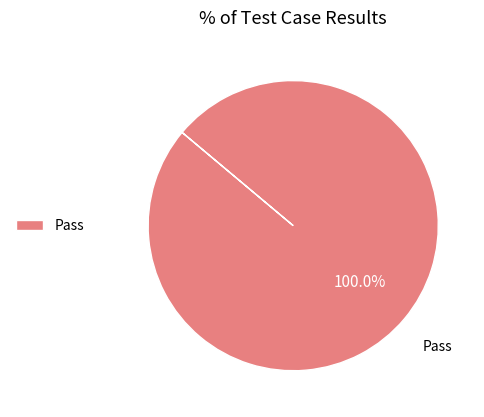

Rank the categories by value from highest to lowest.

Pass